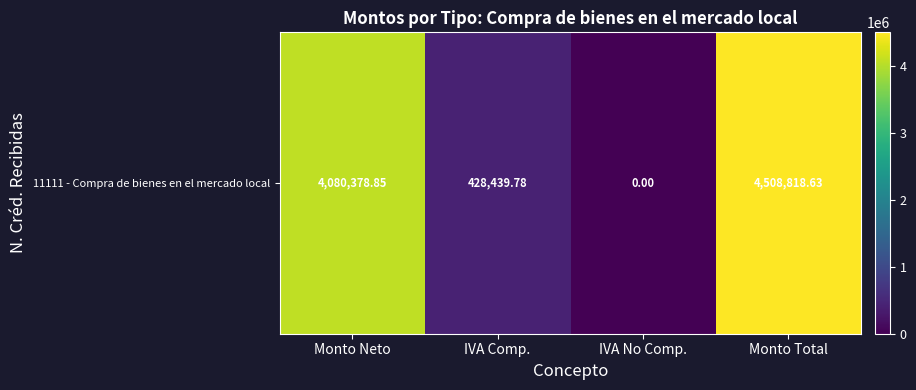

Reading left to right, what are all the values shown in this chart?

4080378.9	428439.8	0.0	4508818.6